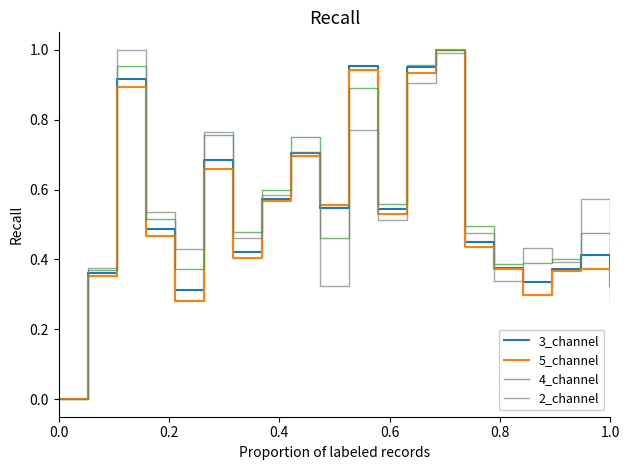

Count the number of categories in the chart.

20